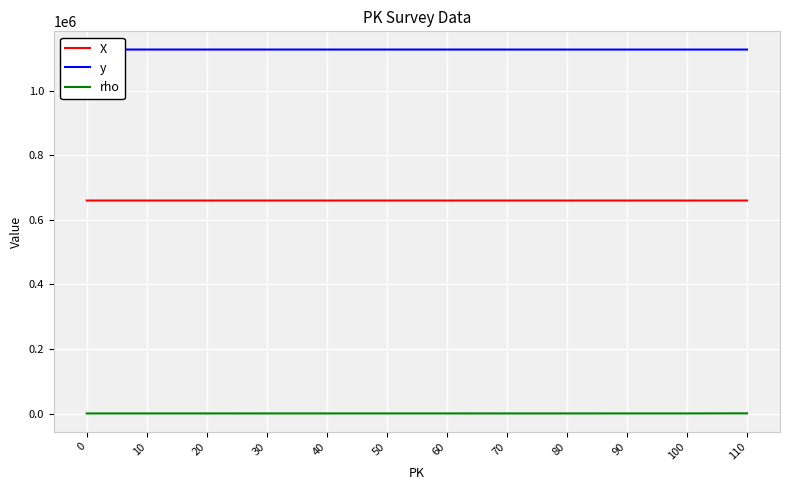

The y series shows 1928119 at 50. True or false?

False